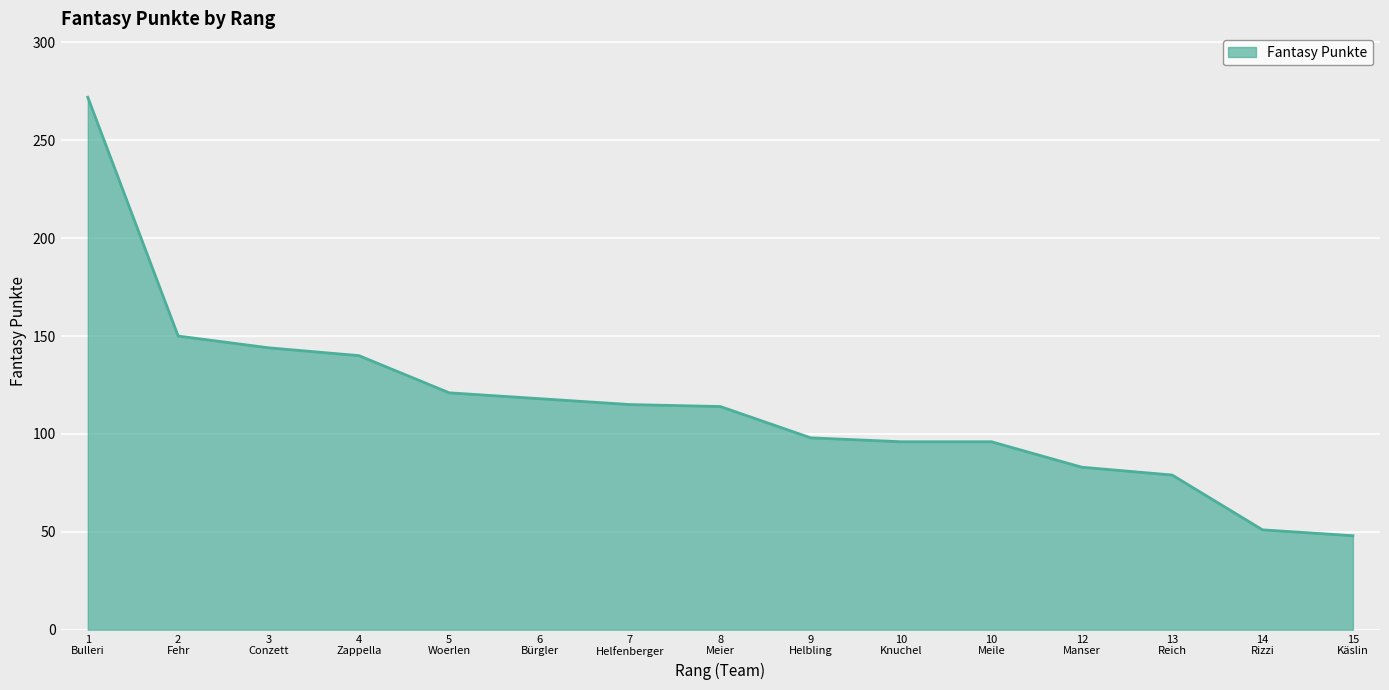

What is the minimum value shown in the chart?

48